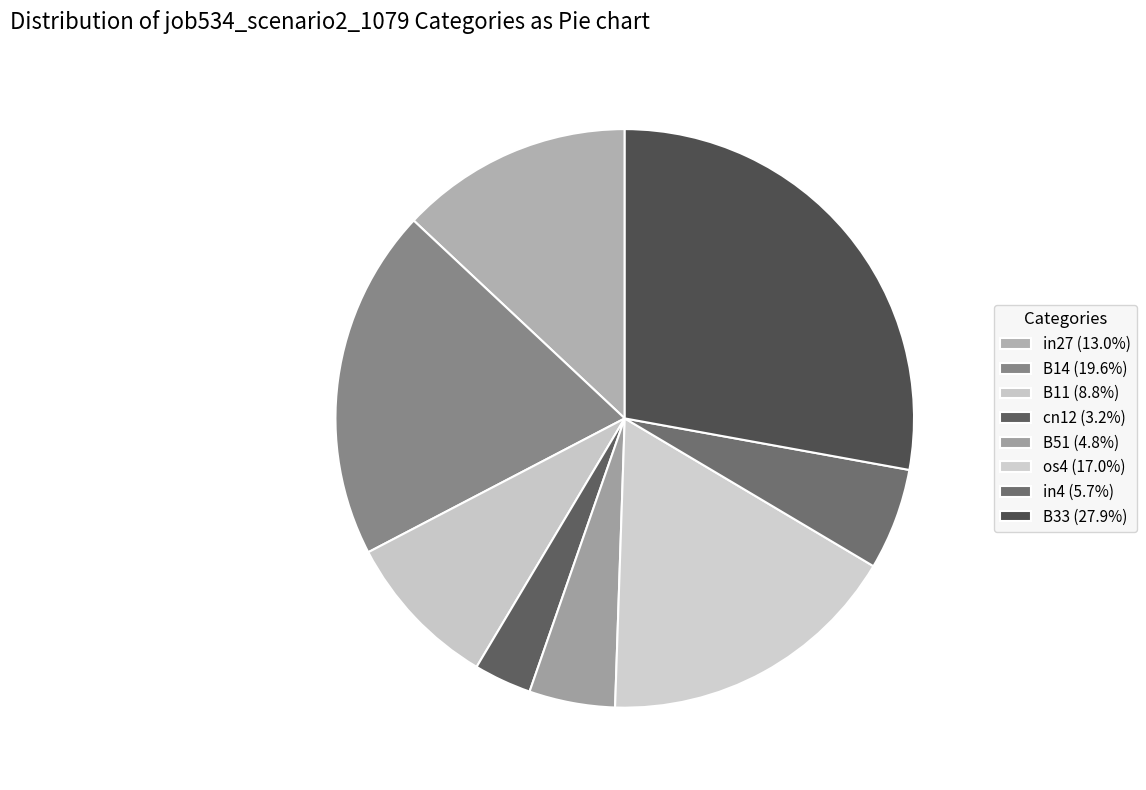

Does B14 represent more than half of the total?

No